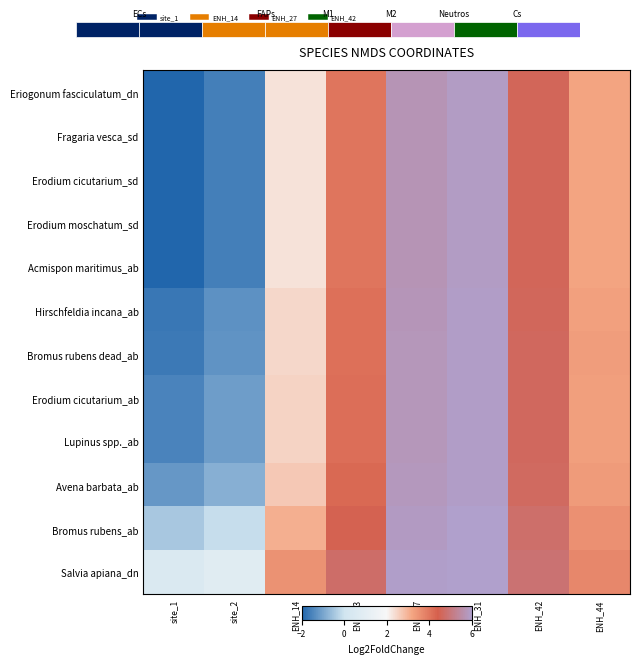

How many values in the Avena barbata_ab series exceed 4?

4